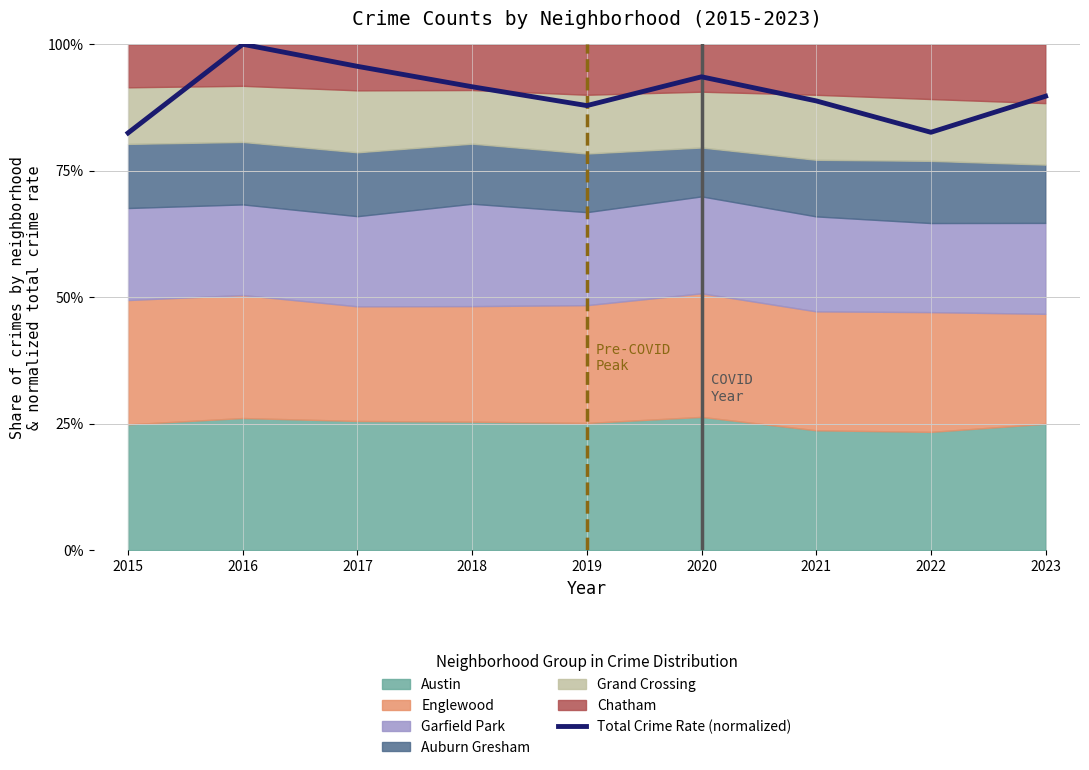

What is the value of the 5th point from the left?

87.9